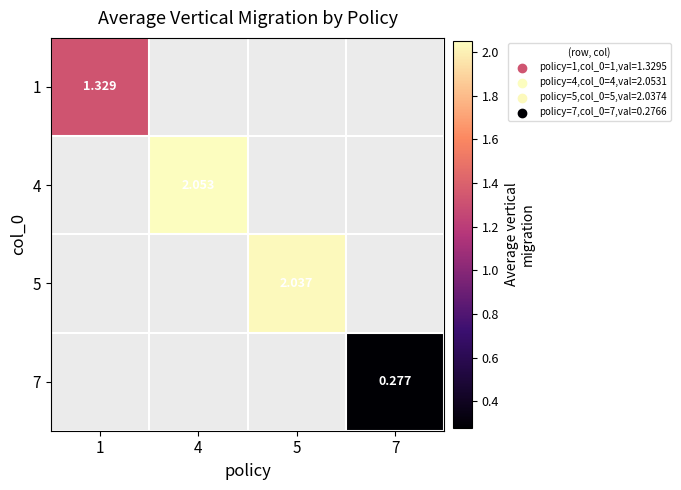

Which label corresponds to the largest value in the chart?

4